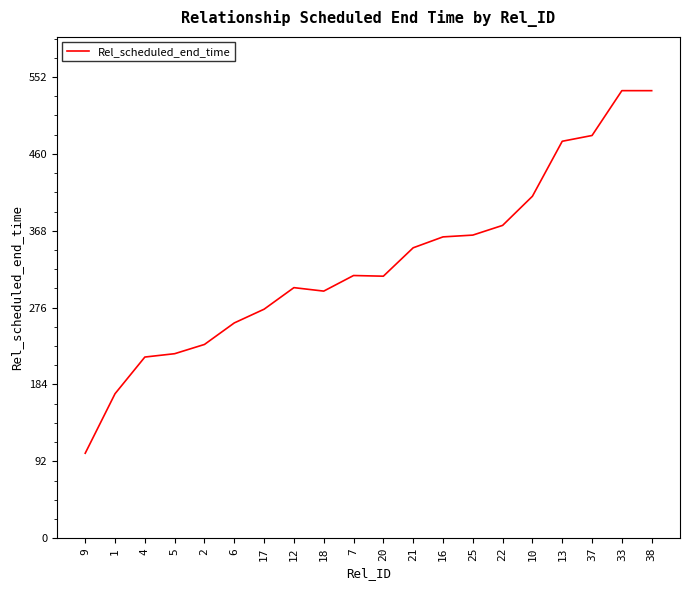

What is the greatest value displayed?

535.7